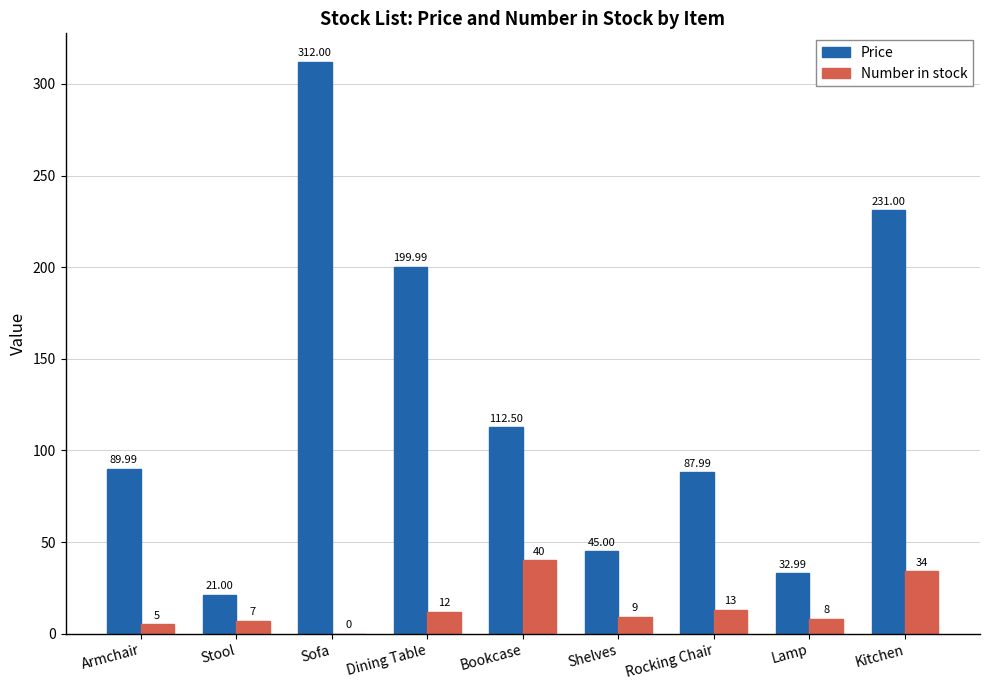

Is the value of Price at Dining Table greater than the value of Number in stock at Armchair?

Yes